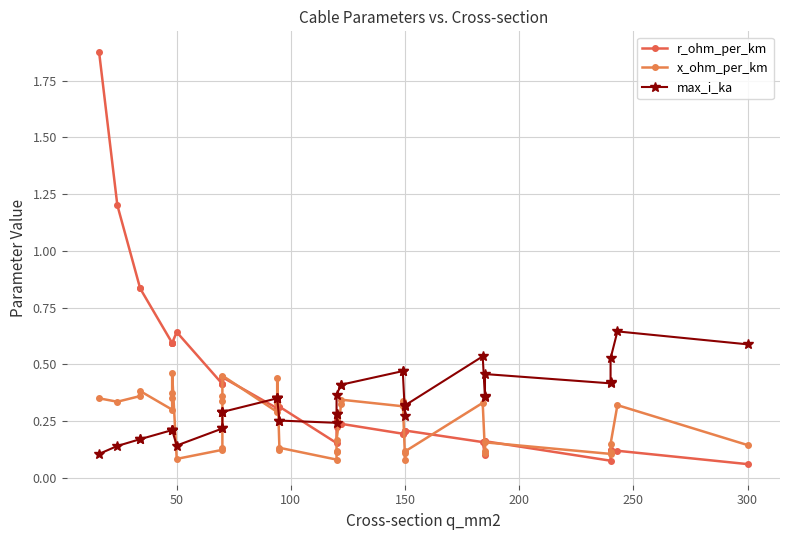

What is the lowest value of the r_ohm_per_km series?

0.1